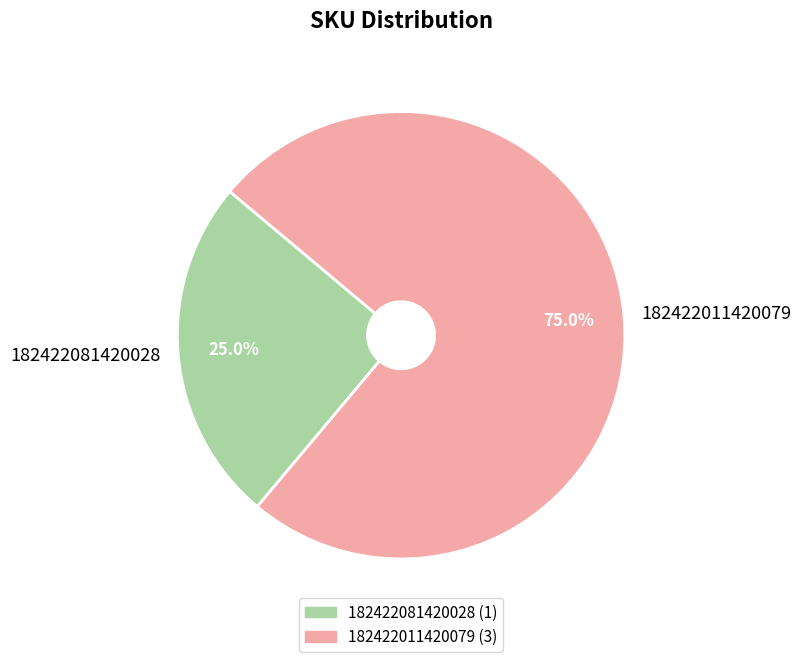

To the nearest percent, what is the difference between the largest and smallest slice percentages?

50%